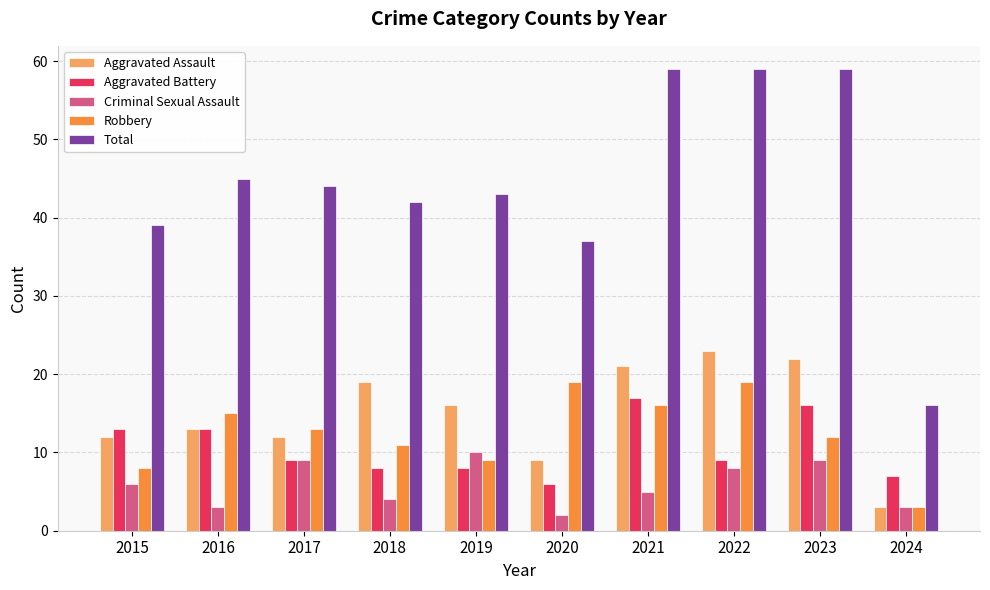

Is it true that Aggravated Assault equals 13 at 2016?

True